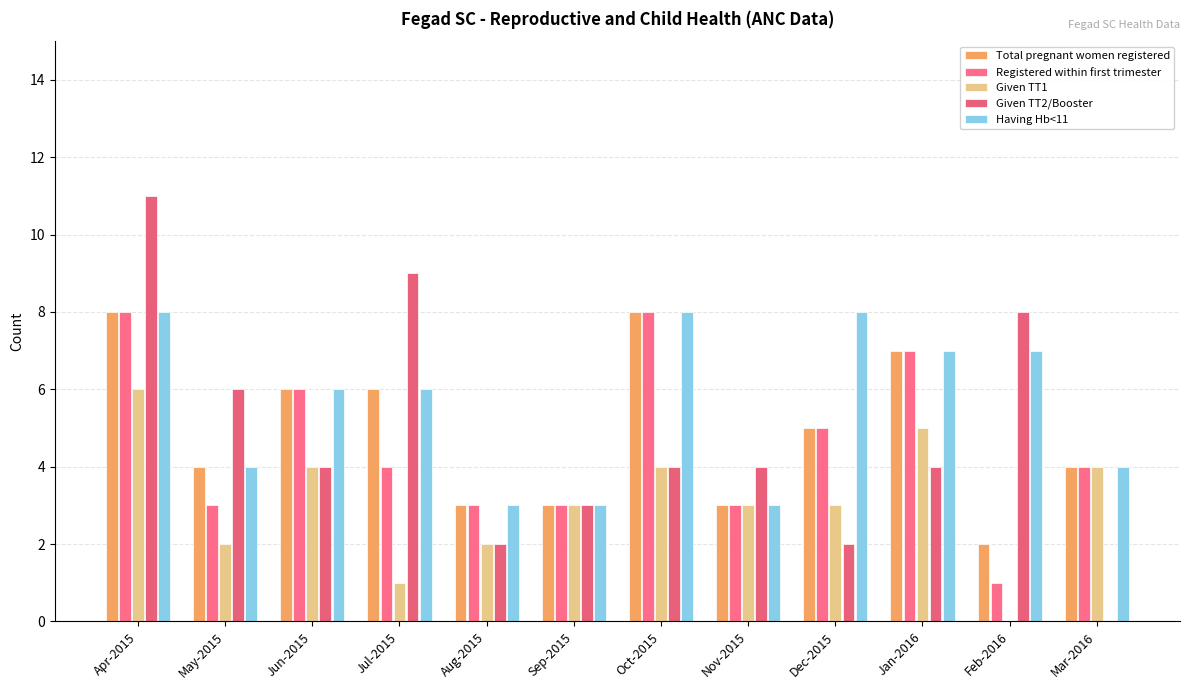

What is the difference between the maximum and minimum values in the Total pregnant women registered series?

6